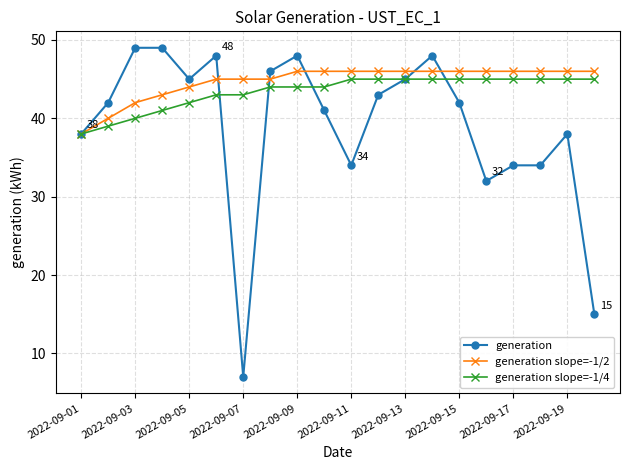

Which series has the largest range (max minus min)?

generation